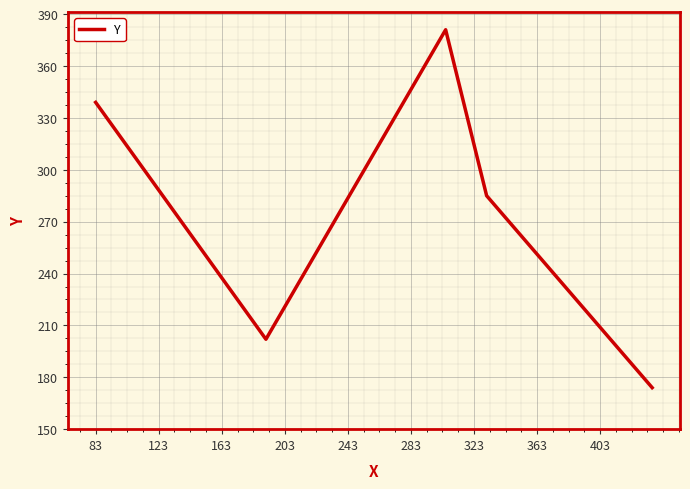

What is the difference between the maximum and minimum values?

207